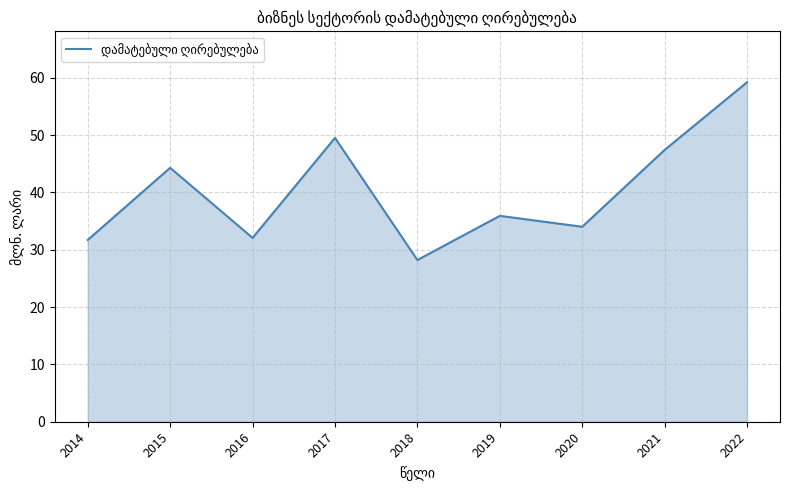

Which has a higher value, 2014 or 2015?

2015